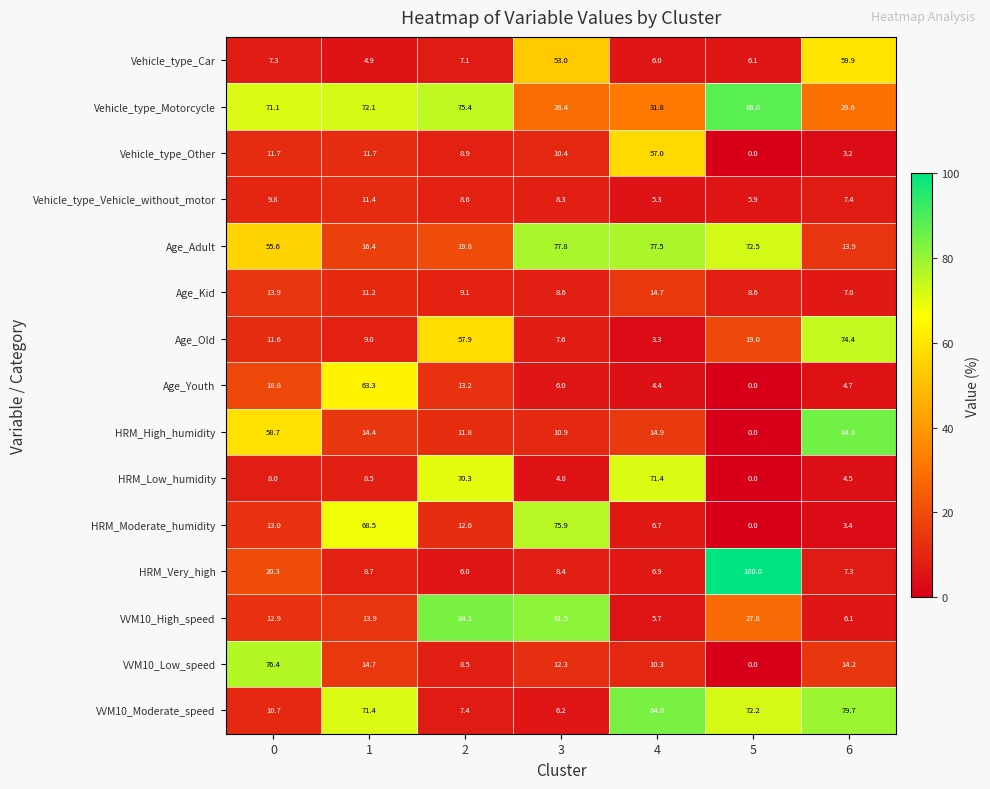

What is the average value of the VVM10_Moderate_speed series?

47.4